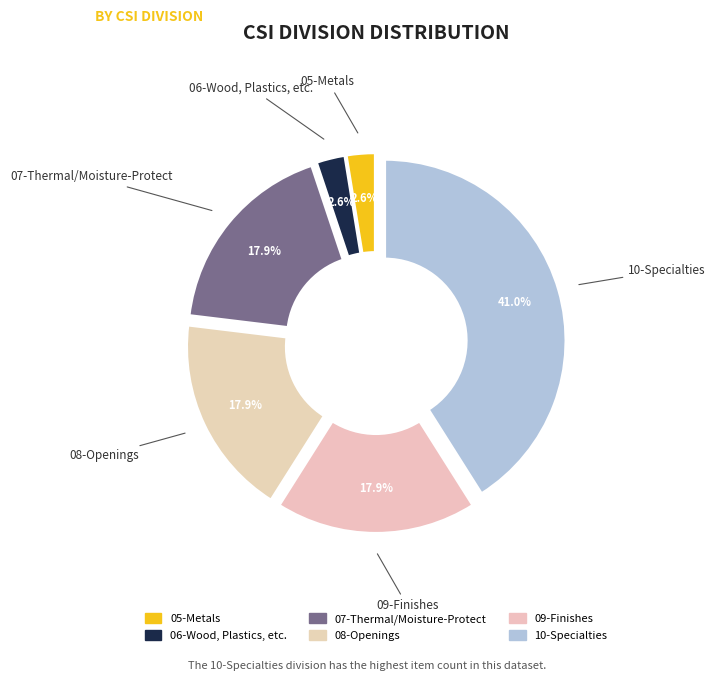

True or false: 09-Finishes accounts for 18% of the total.

True